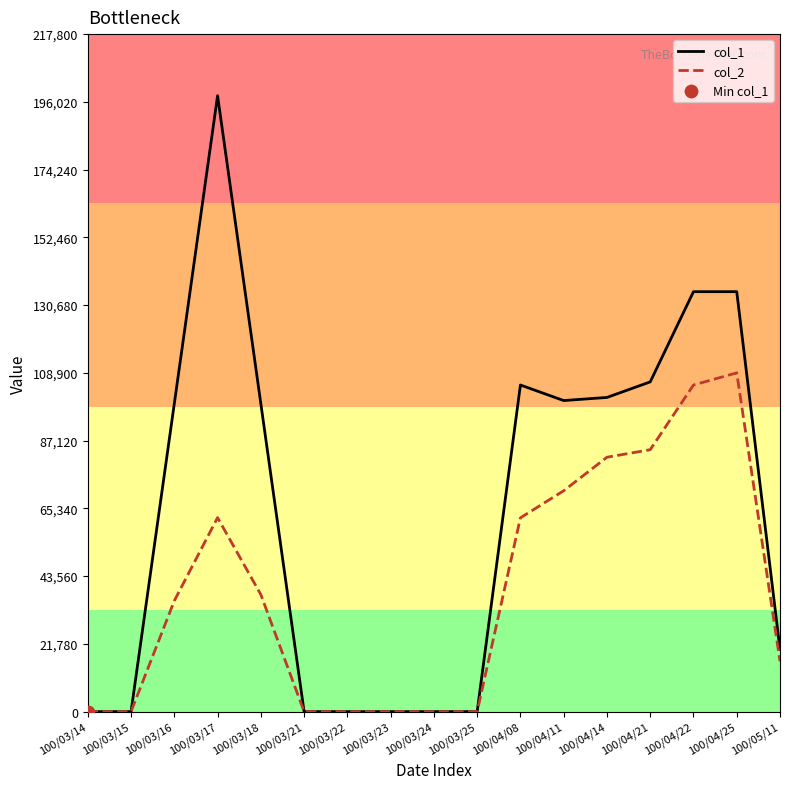

At which category is the sum across all series the highest?

100/03/17